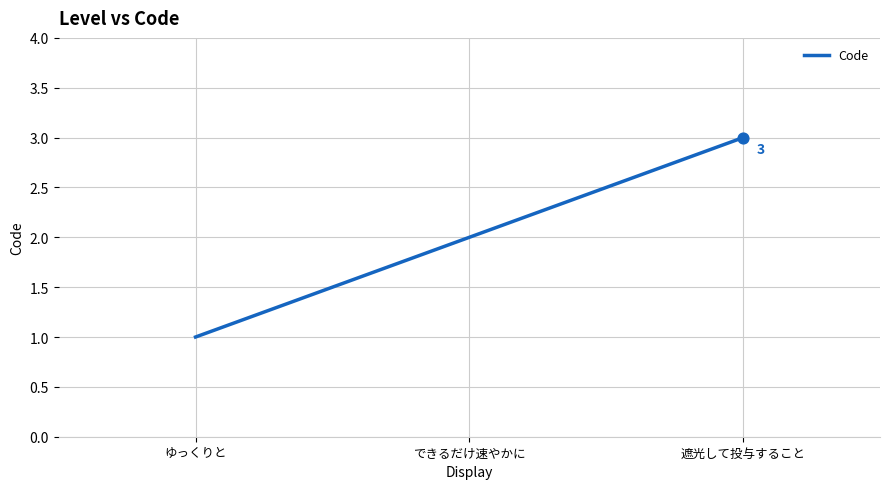

Which has a higher value, 遮光して投与すること or ゆっくりと?

遮光して投与すること